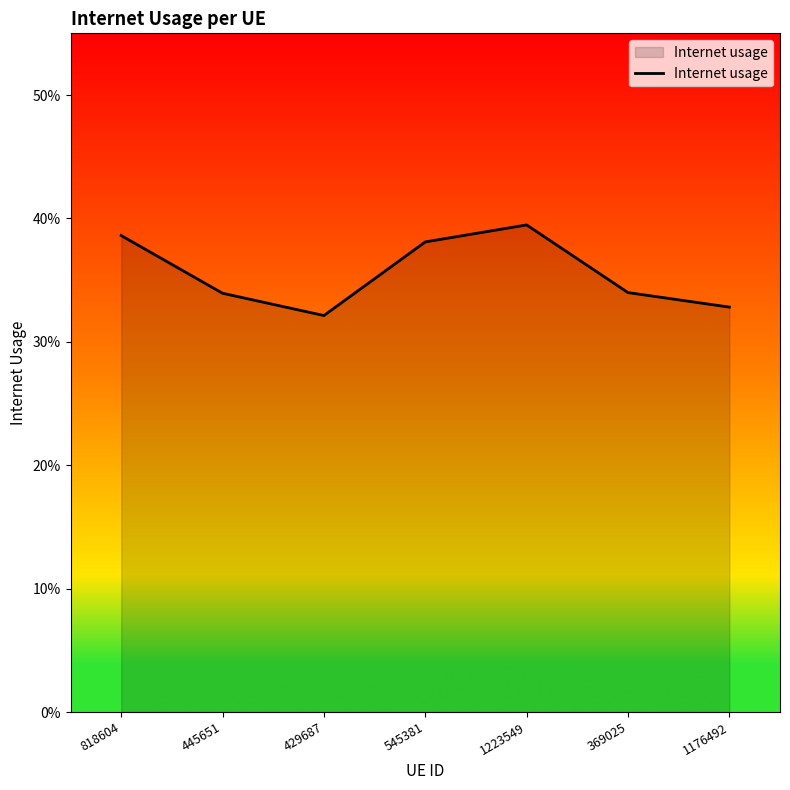

At which label is the value closest to 0?

429687